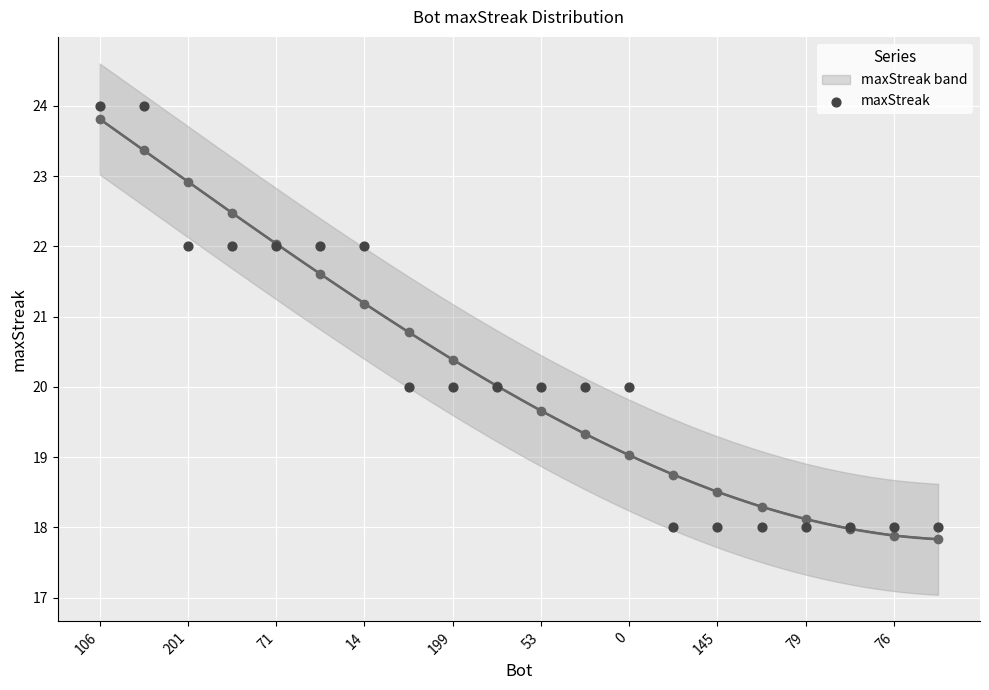

What is the range of Y values (max minus min)?

6